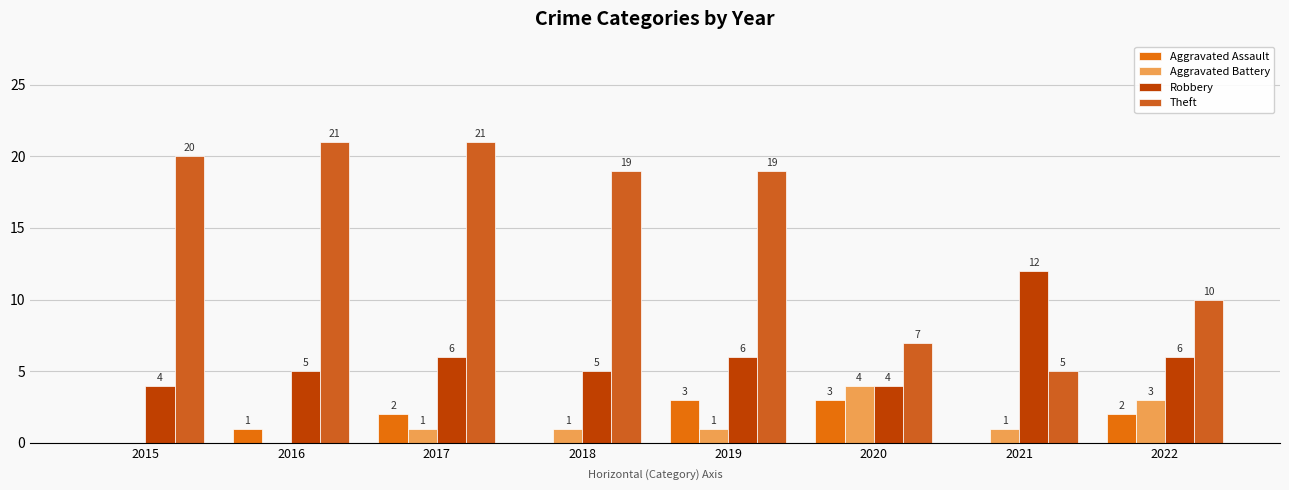

List the series in order of their peak value, lowest first.

Aggravated Assault, Aggravated Battery, Robbery, Theft